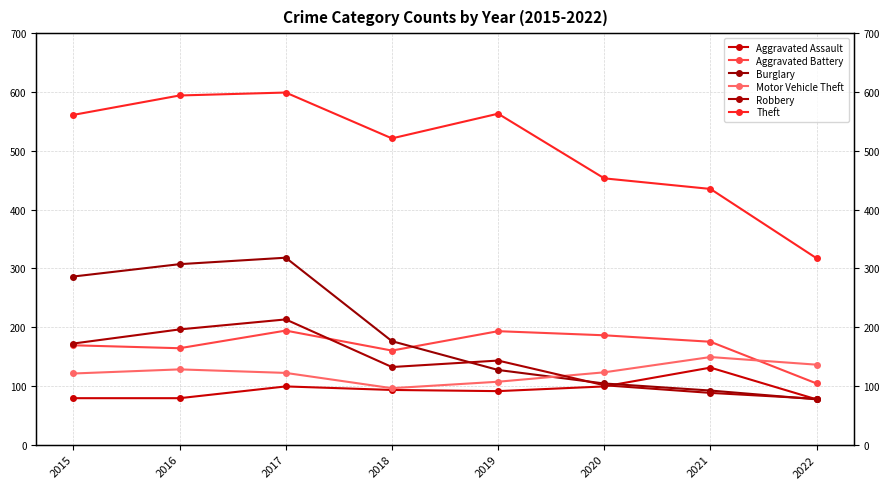

List the series in order of their peak value, lowest first.

Aggravated Assault, Motor Vehicle Theft, Aggravated Battery, Robbery, Burglary, Theft